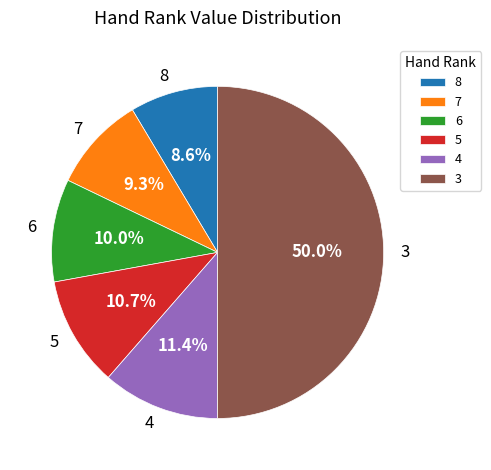

Does 7 account for over 50% of the chart?

No